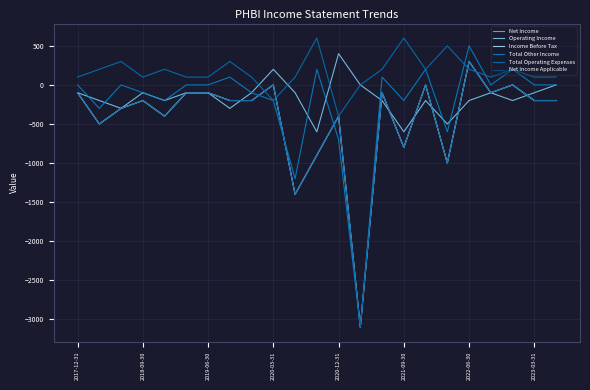

At which category does Total Other Income reach its first local valley?

2018-09-30